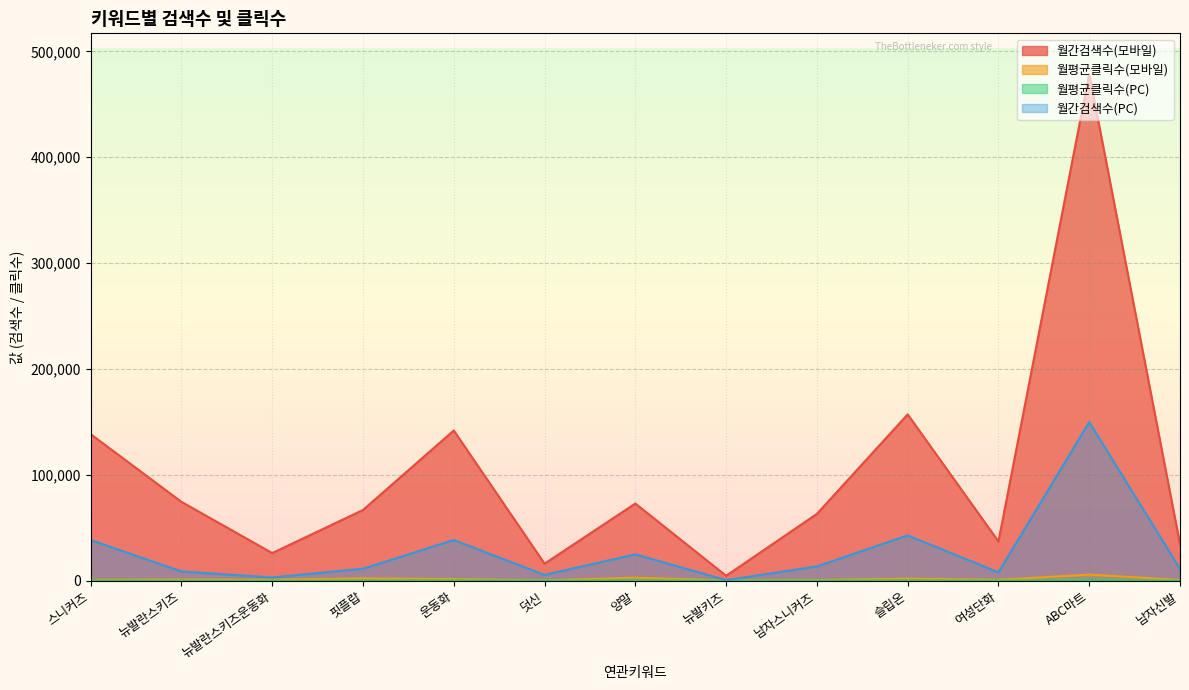

Does the chart display data point markers on the line(s)?

No